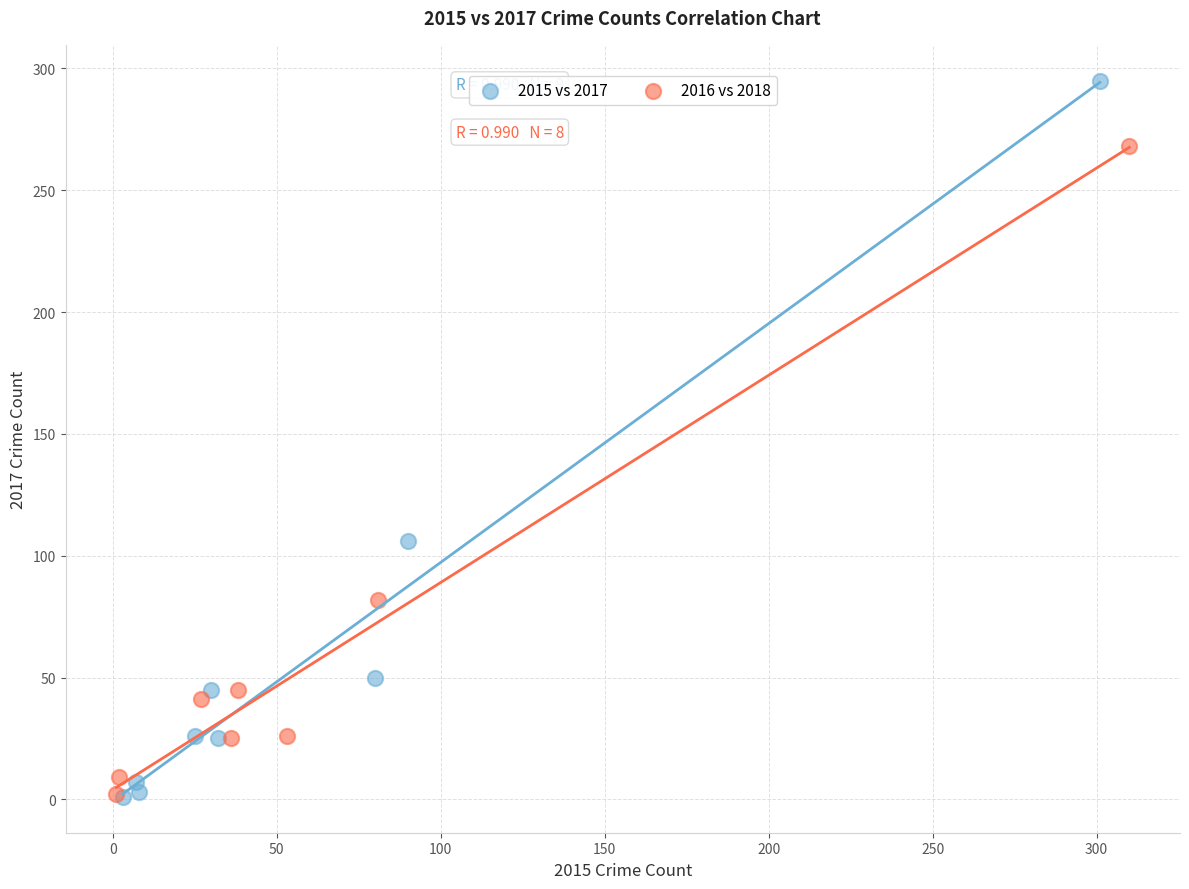

Which series has the largest Y range (max minus min)?

2015 vs 2017